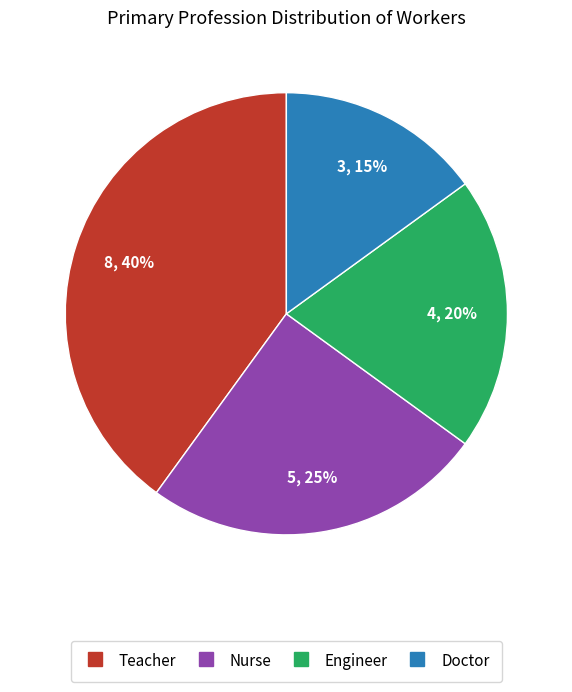

To the nearest percent, what is the average slice percentage?

25%